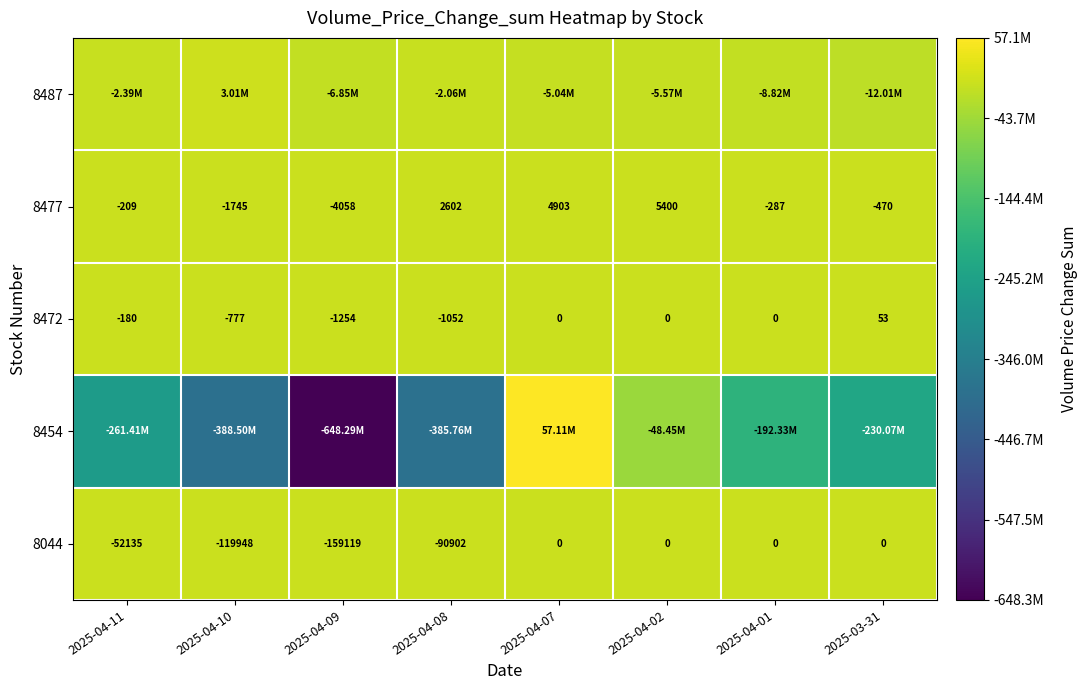

Is it true that 8477 equals 4903 at 2025-04-07?

True